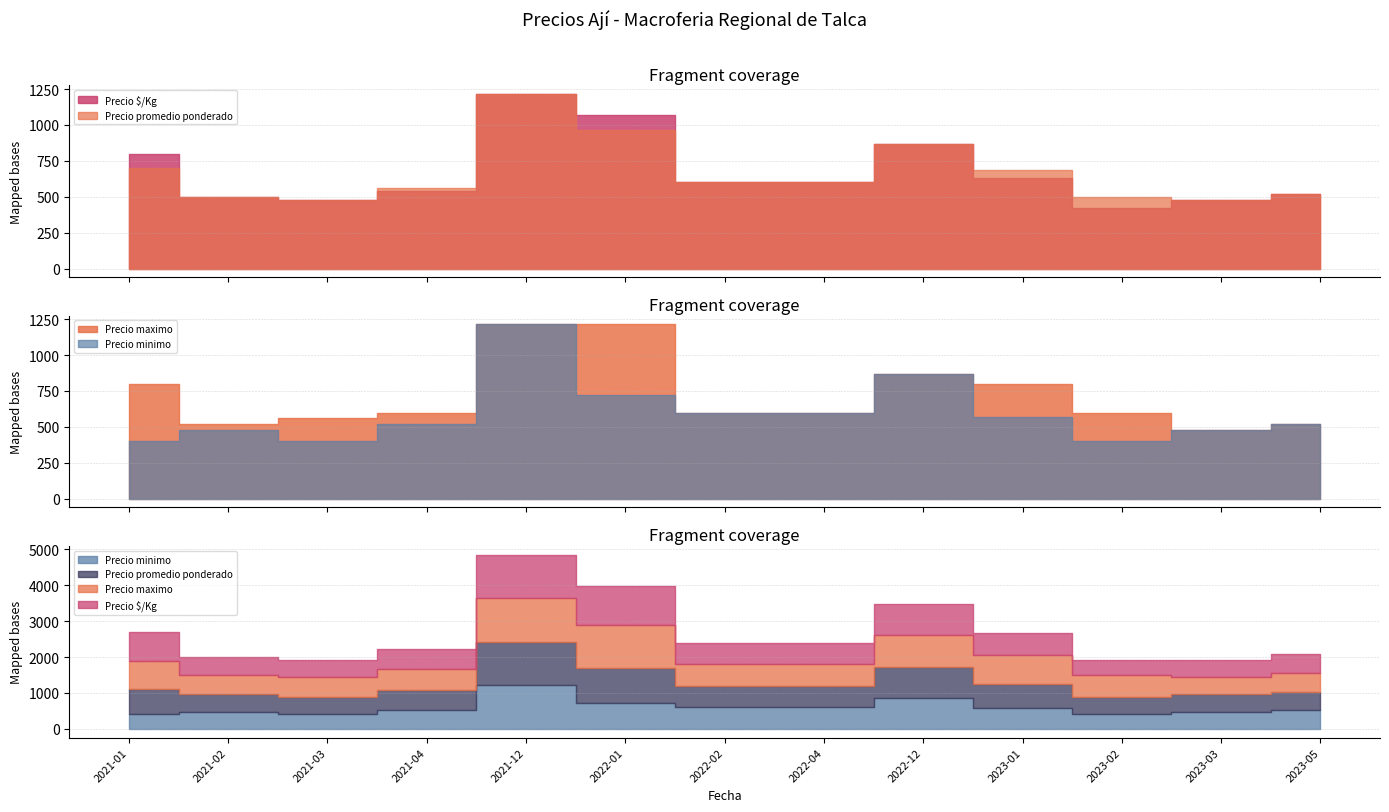

Rank the series by their maximum value, from highest to lowest.

Precio minimo, Precio maximo, Precio promedio ponderado, Precio $/Kg